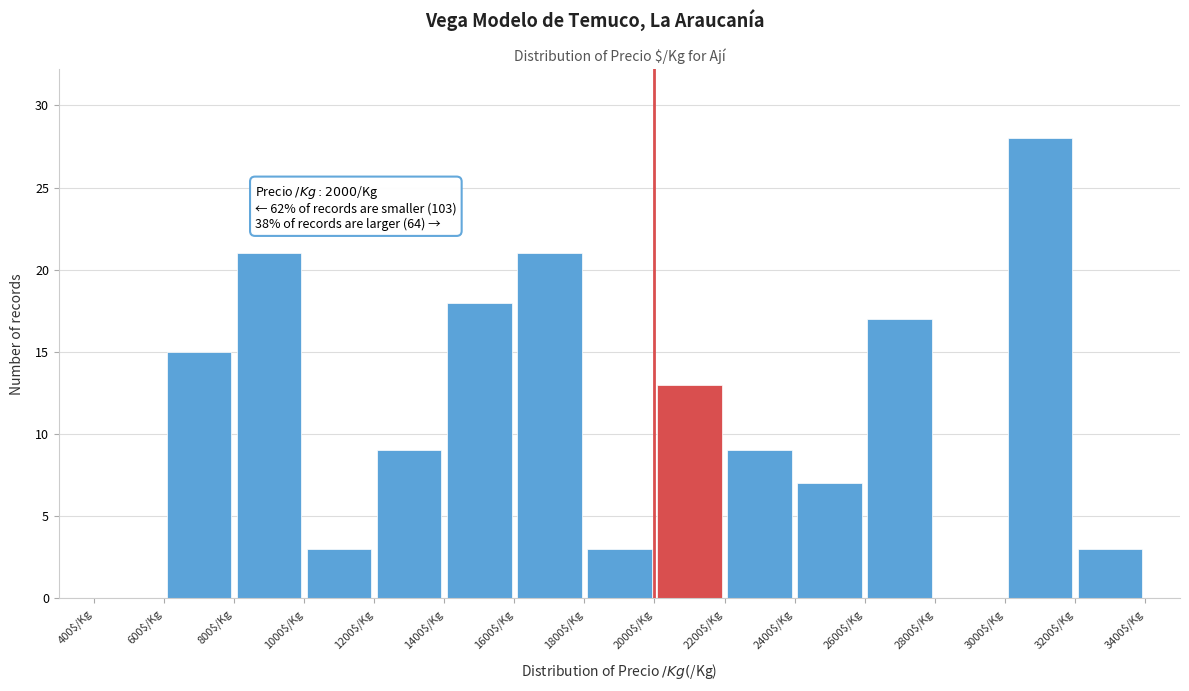

Which range on the x-axis has the tallest bar?

3000 to 3200